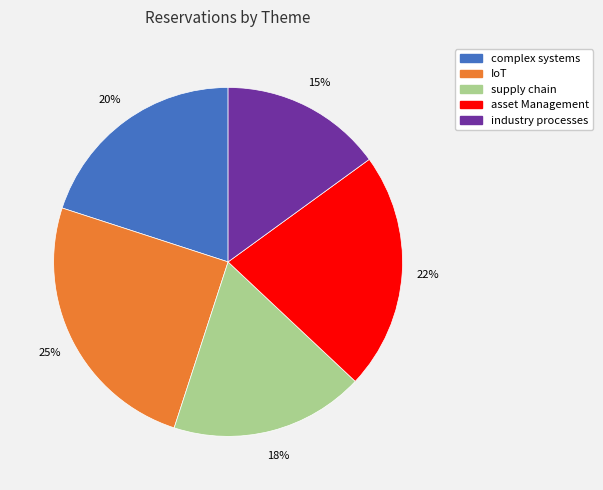

Count the number of slices in the pie.

5